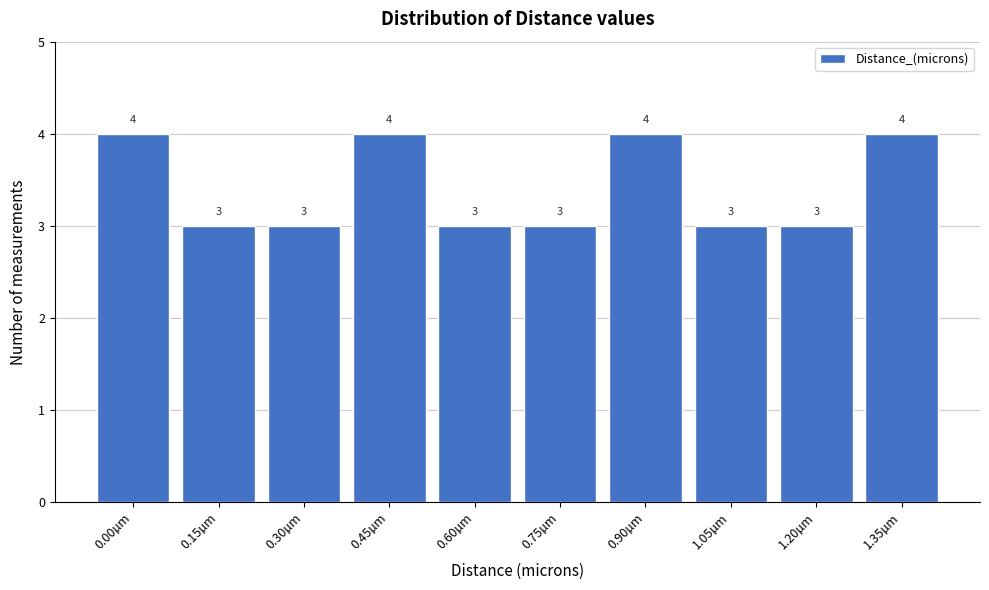

Reading right to left, transcribe all the data shown in this chart.

1.35µm=4	1.20µm=3	1.05µm=3	0.90µm=4	0.75µm=3	0.60µm=3	0.45µm=4	0.30µm=3	0.15µm=3	0.00µm=4